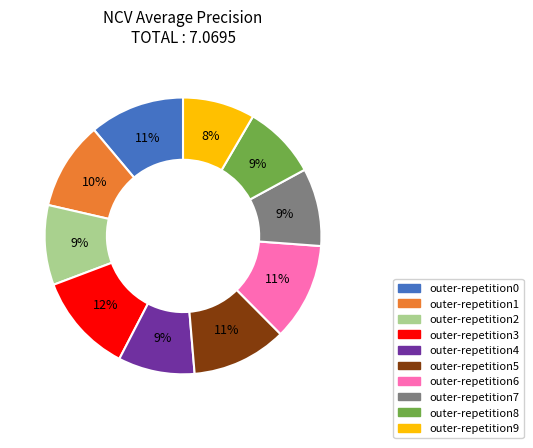

Do outer-repetition6 and outer-repetition0 together represent more than half of the pie?

No